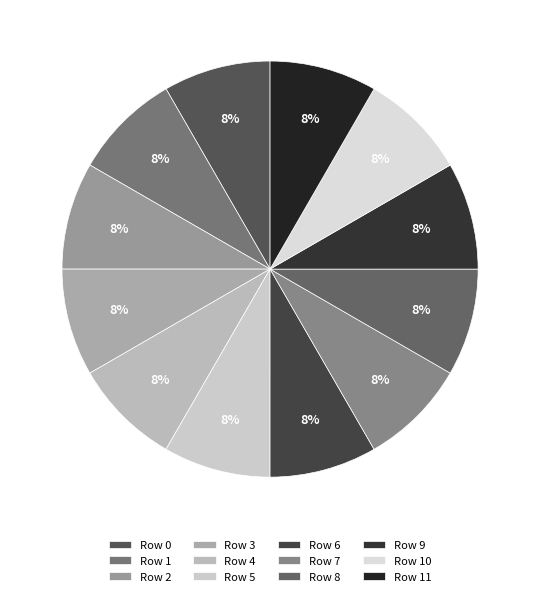

Count the number of slices in the pie.

12